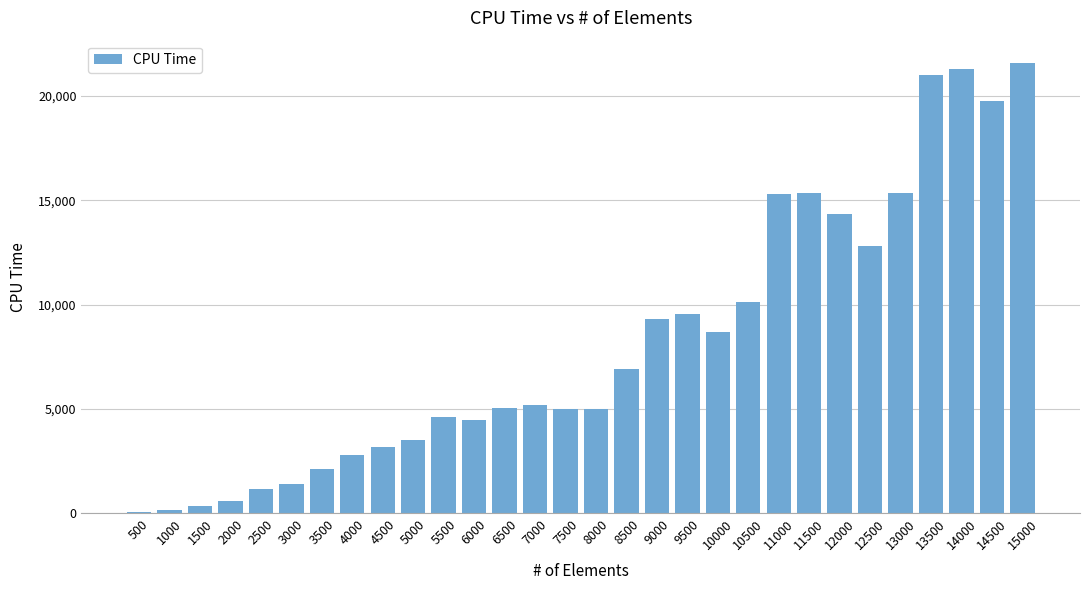

What is the average value?

8197